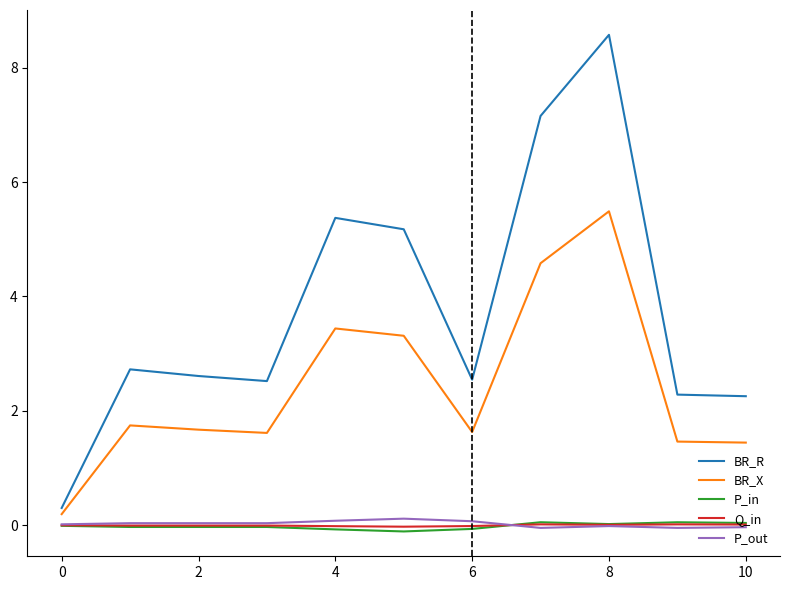

Which series has the largest range (max minus min)?

BR_R